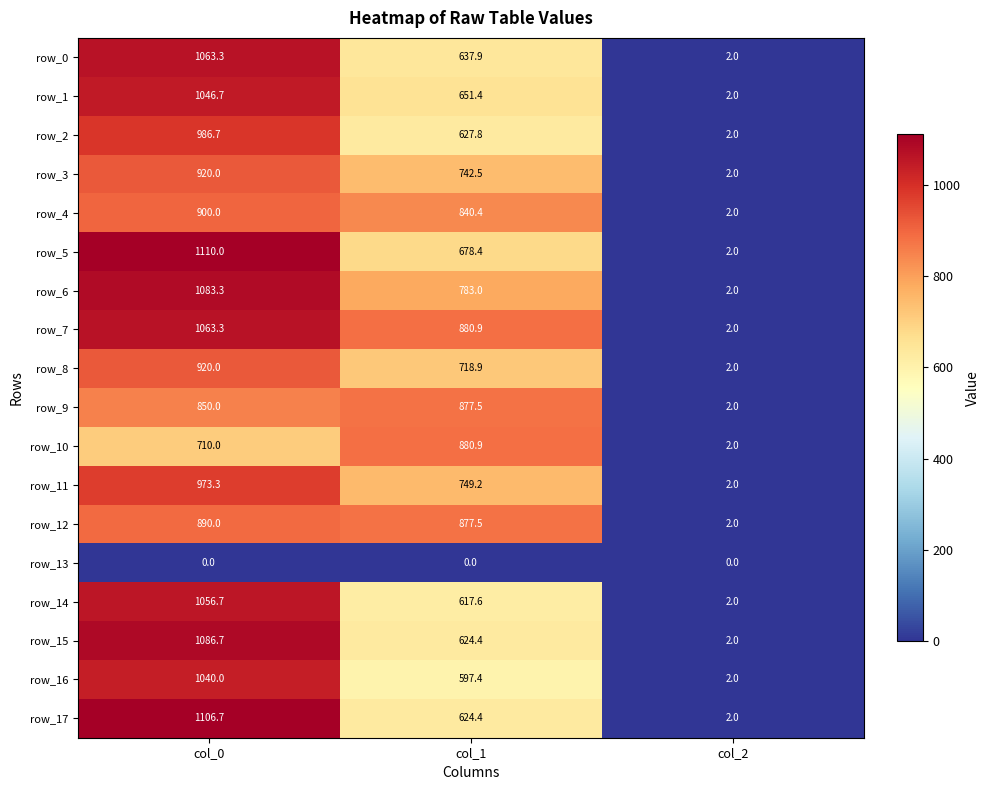

Where does the row_14 series first go above 617?

col_0